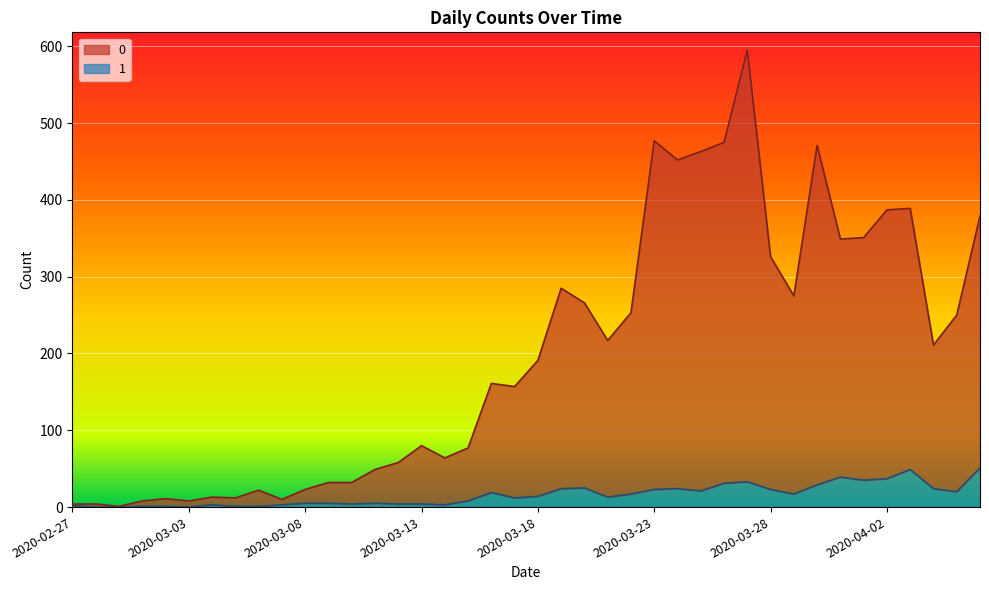

At which category does 0 reach its first local valley?

2020-02-29